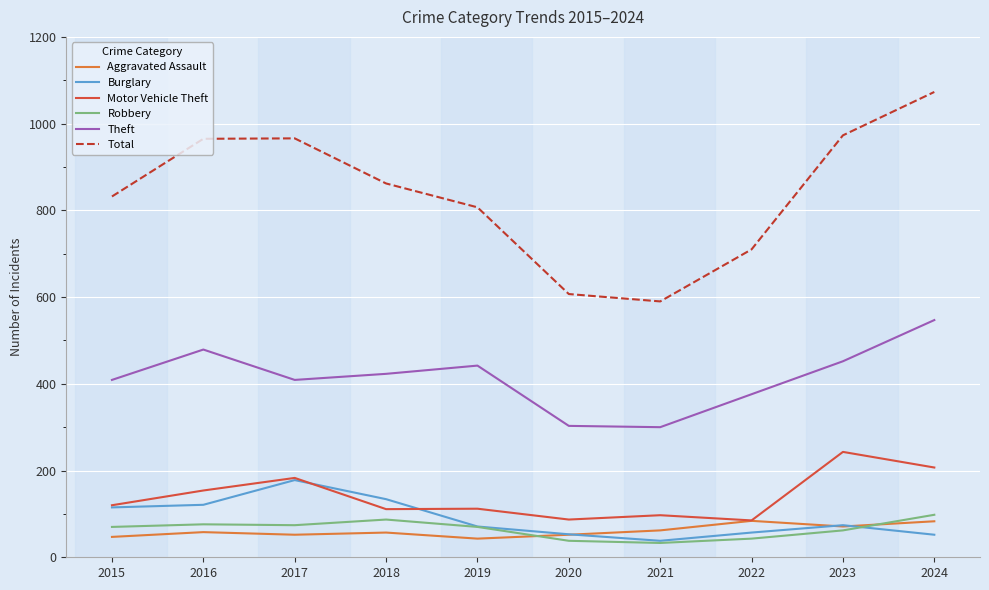

At 2016, list the series in order from largest to smallest.

Total, Theft, Motor Vehicle Theft, Burglary, Robbery, Aggravated Assault